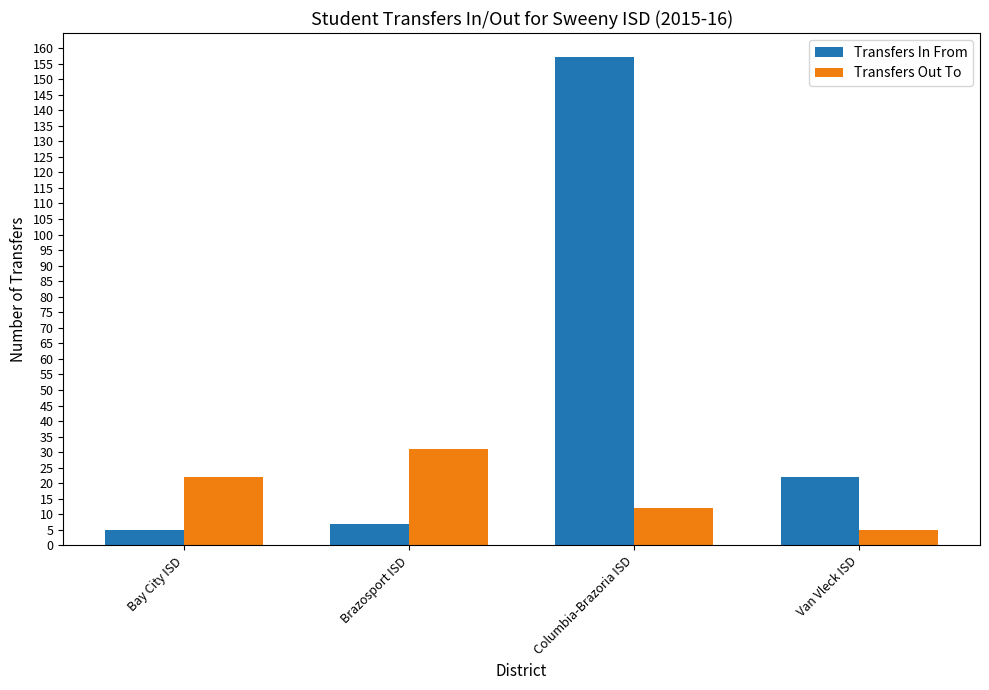

True or false: Transfers In From has a value of 7 at Brazosport ISD.

True